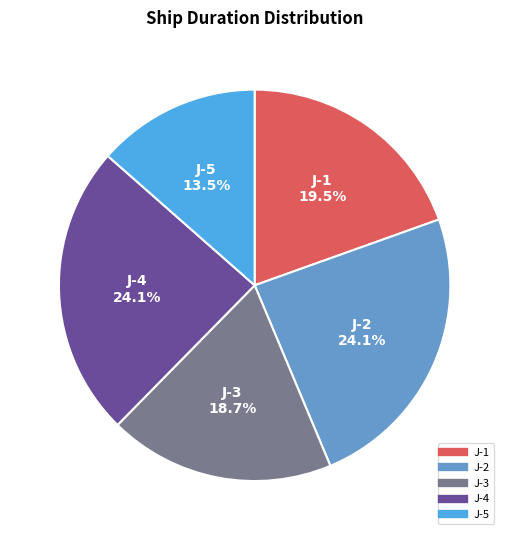

True or false: J-4 accounts for 17% of the total.

False